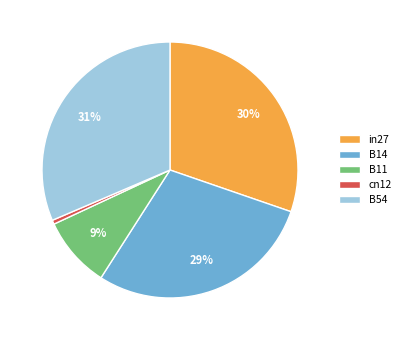

To the nearest percent, what portion does B54 represent?

31%